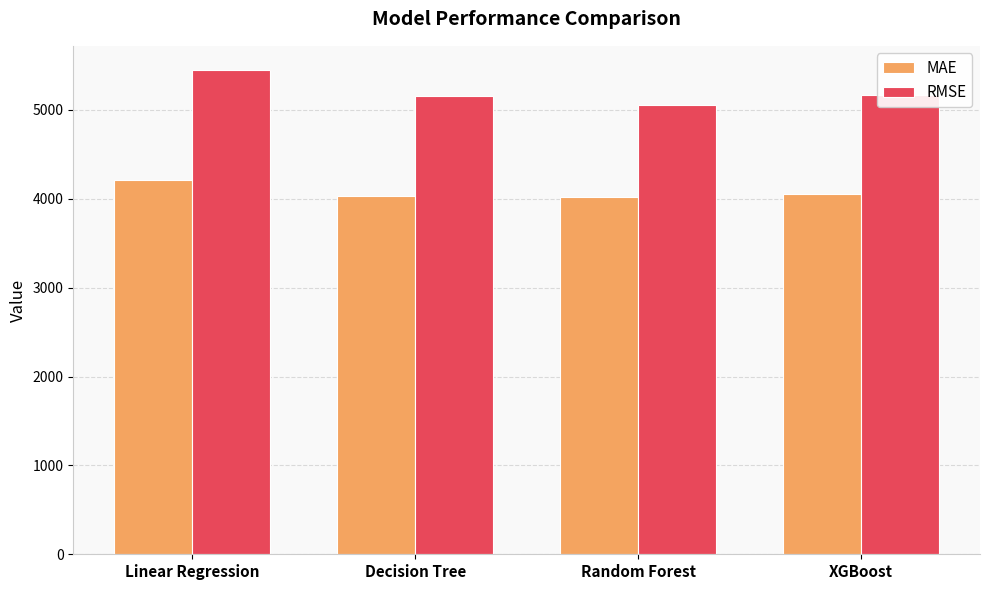

What is the label of the 4th bar from the left?

XGBoost